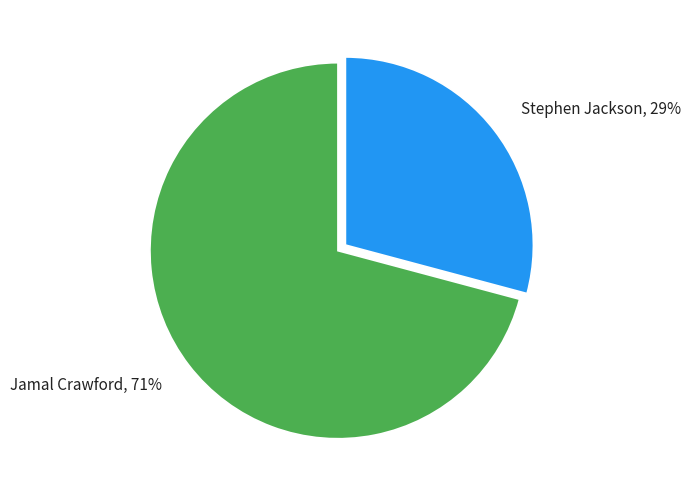

Count the number of slices in the pie.

2